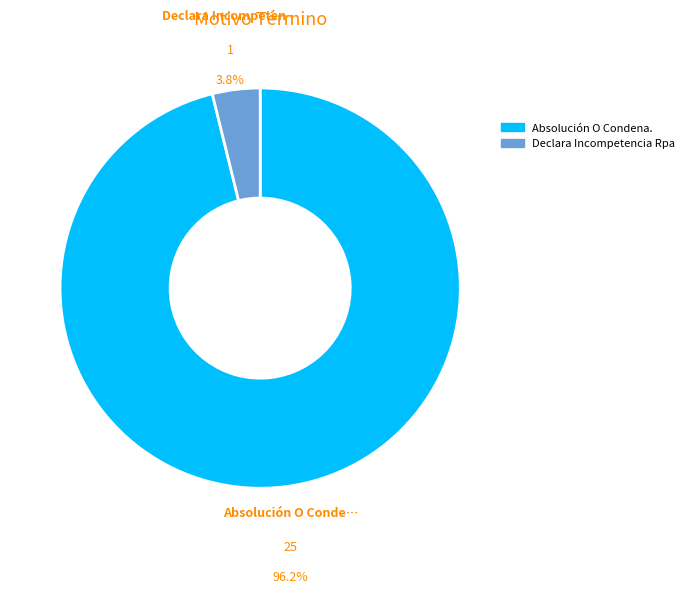

What percentage is the Declara Incompetencia Rpa slice, to the nearest percent?

4%